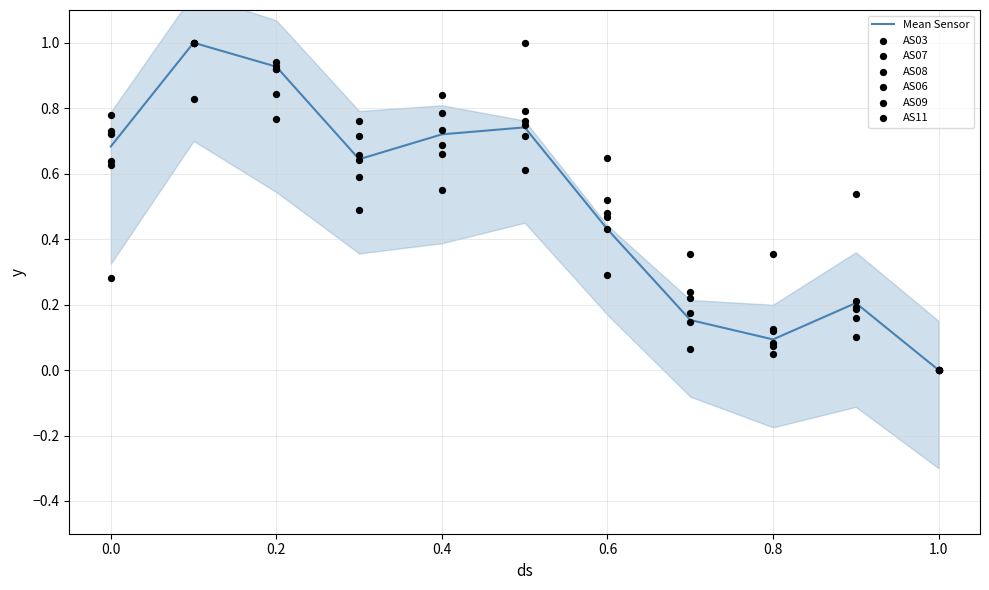

What is the highest value of the Mean Sensor series?

1.0